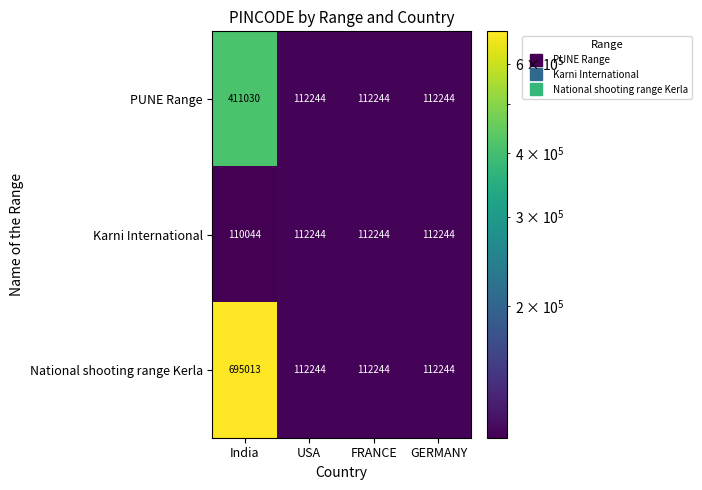

The PUNE Range series shows 31039 at FRANCE. True or false?

False